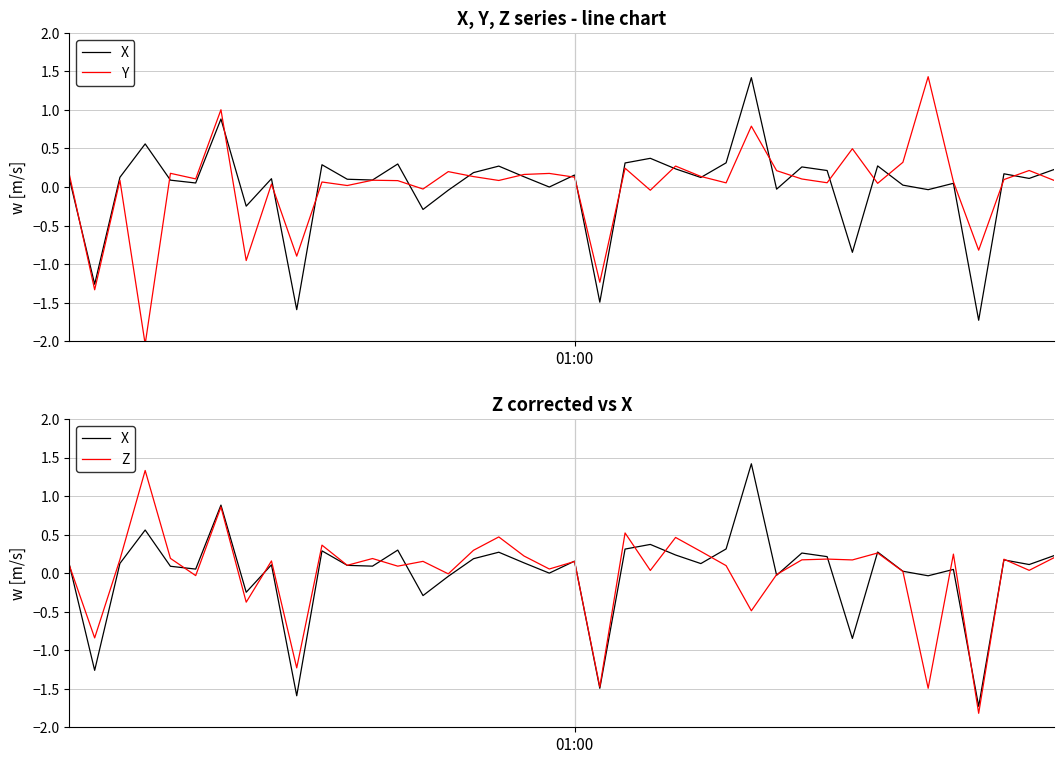

True or false: Z and X cross at least once.

True